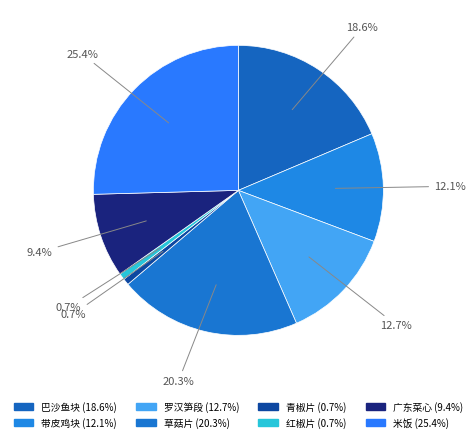

How many segments does this pie chart have?

8